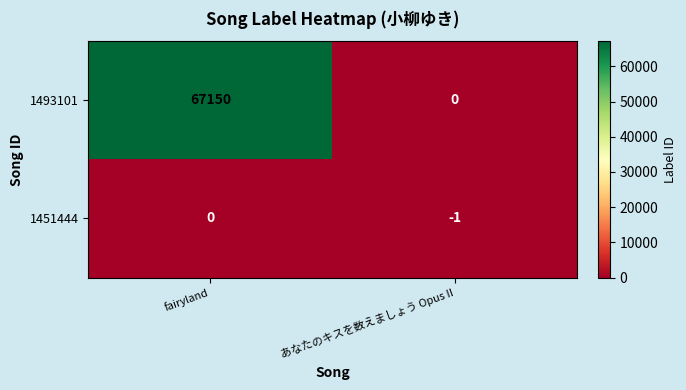

Which label corresponds to the smallest value in the chart?

あなたのキスを数えましょう Opus II